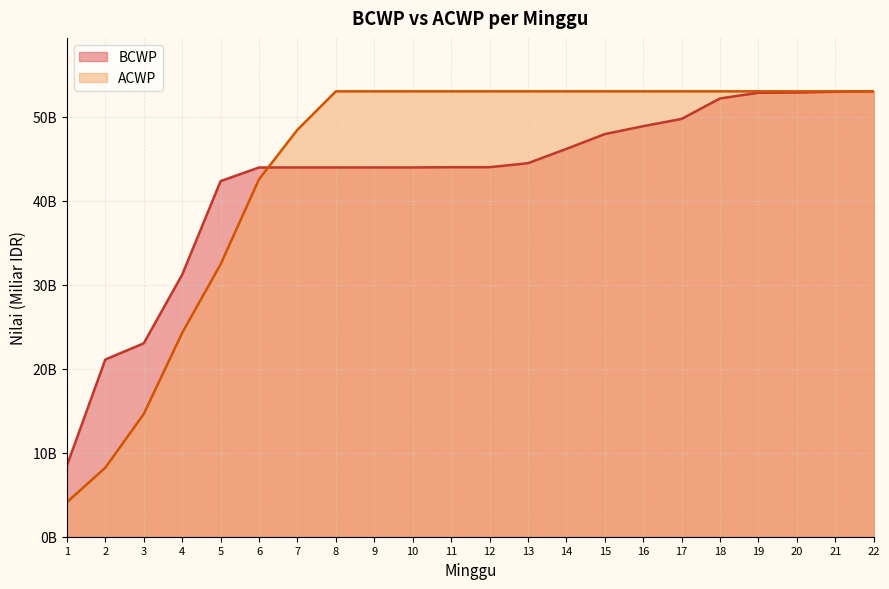

What is the highest value of the ACWP series?

53.1